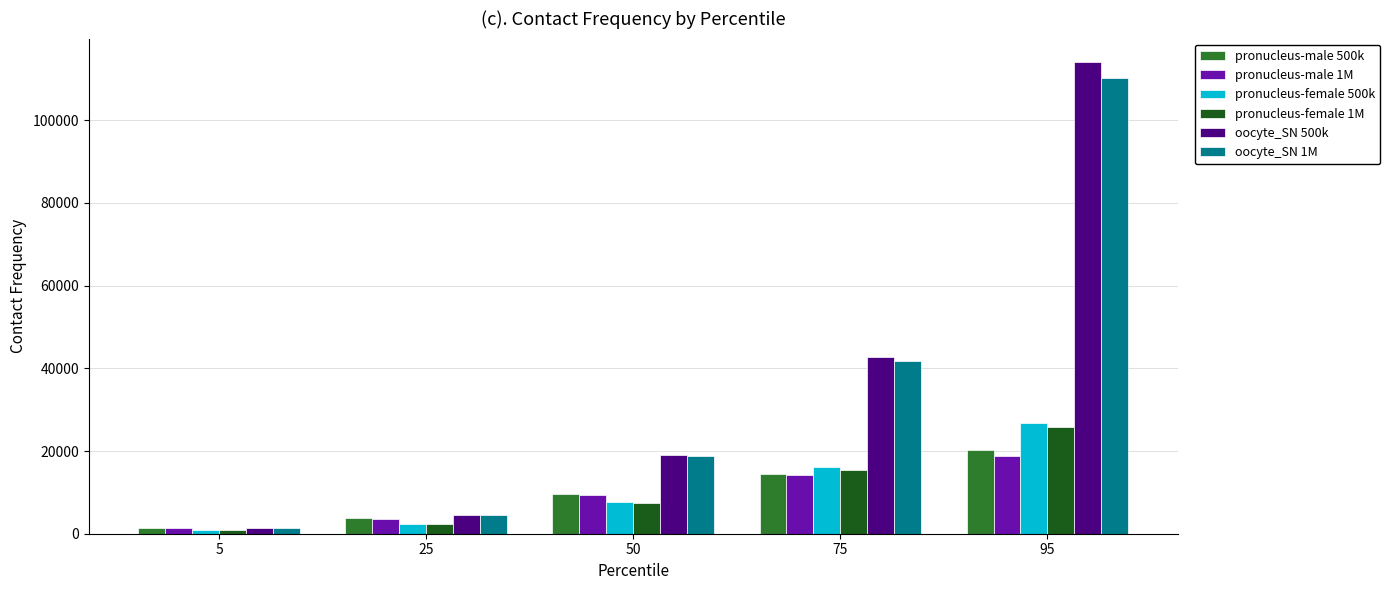

What is the total value across all series at 75?

144614.0